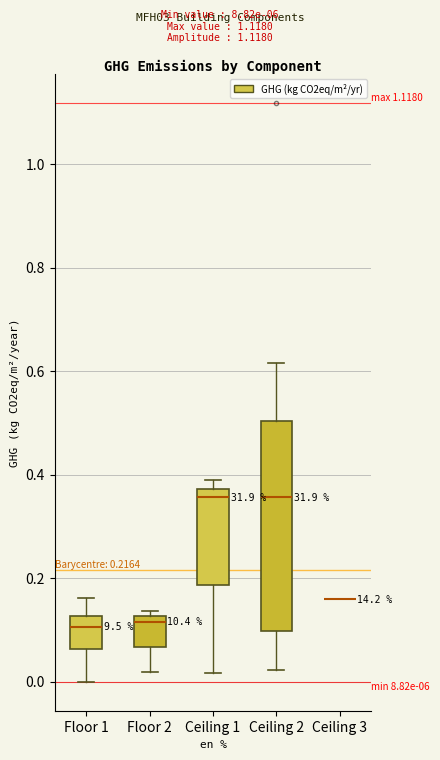

Comparing the boxes themselves (not the whiskers), which one is the tallest?

Ceiling 2